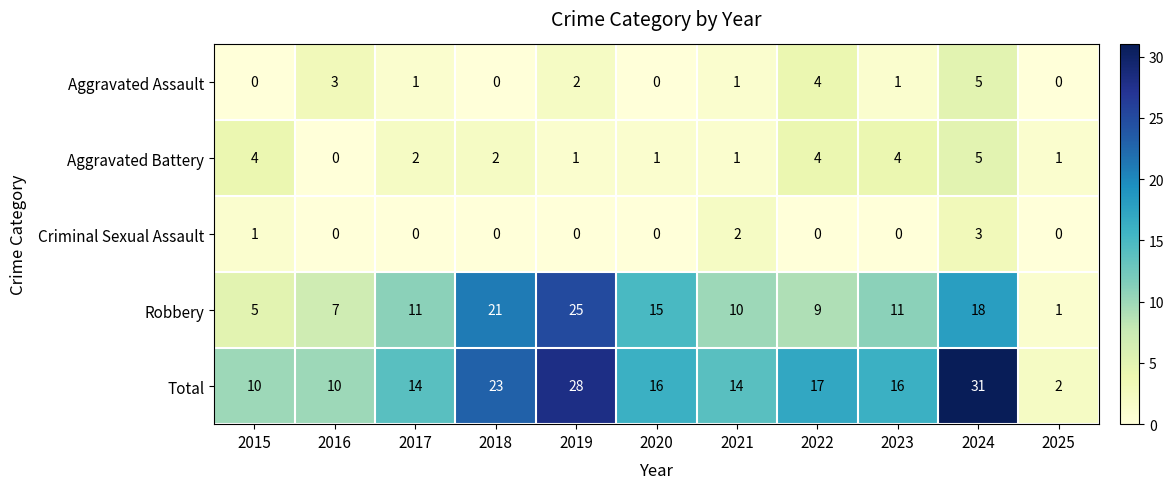

True or false: Criminal Sexual Assault has a value of 2 at 2017.

False